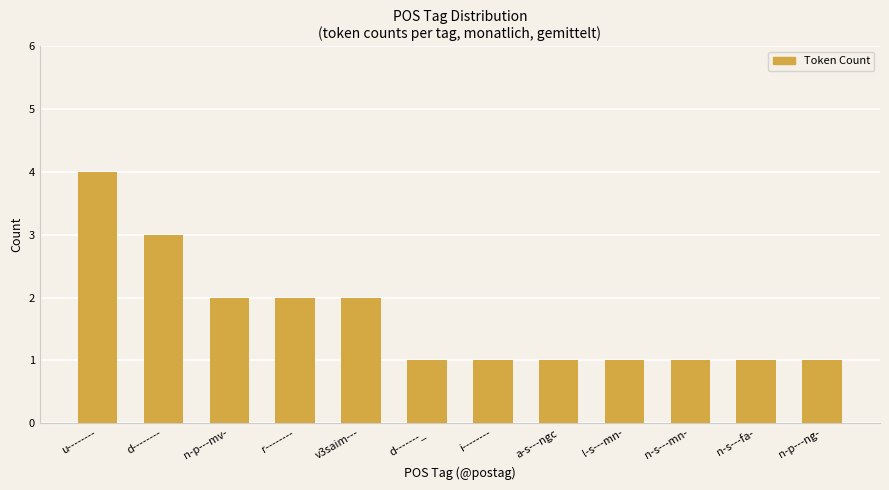

What is the sum of all values?

20